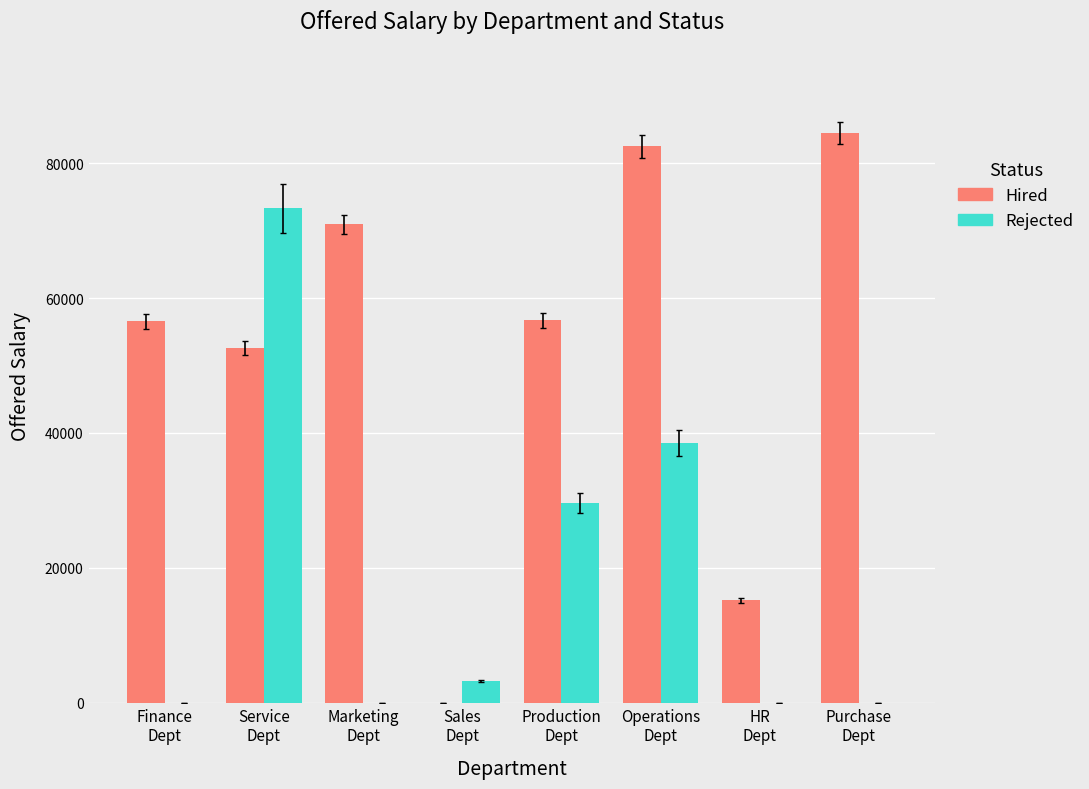

At which category does the chart reach its peak across all series?

Purchase
Dept